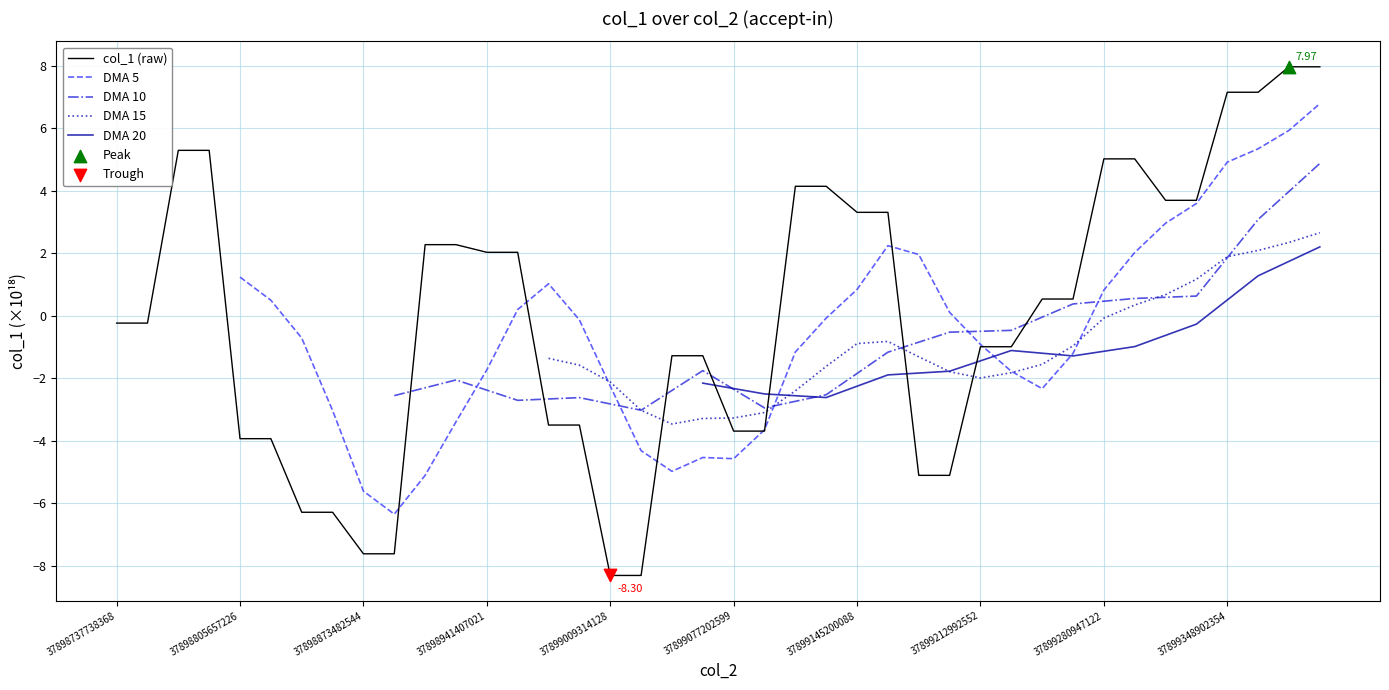

What are all the series names shown in the legend?

col_1 (raw), DMA 5, DMA 10, DMA 15, DMA 20